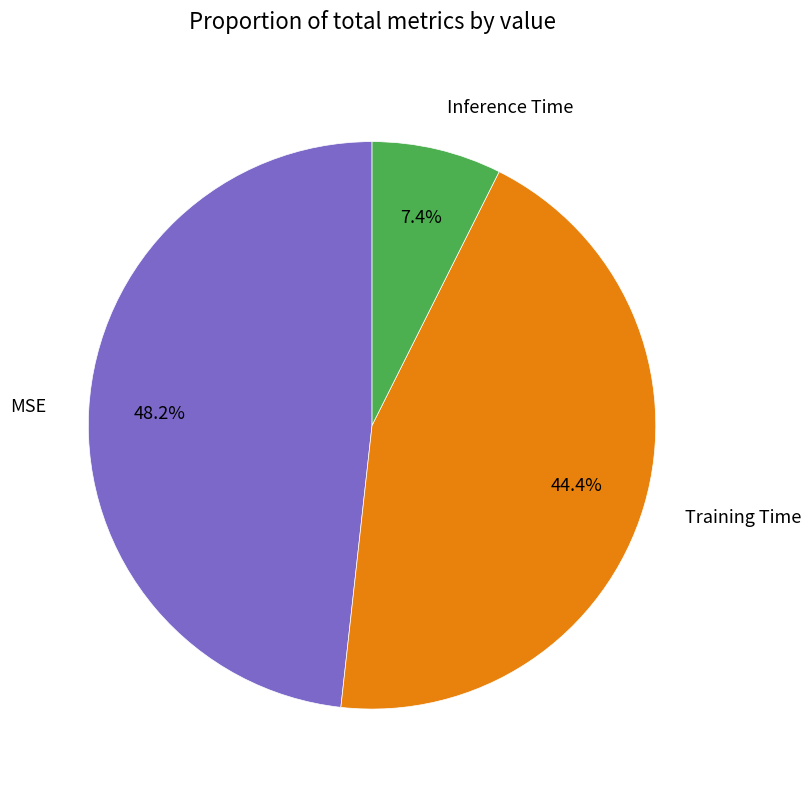

How many segments does this pie chart have?

3